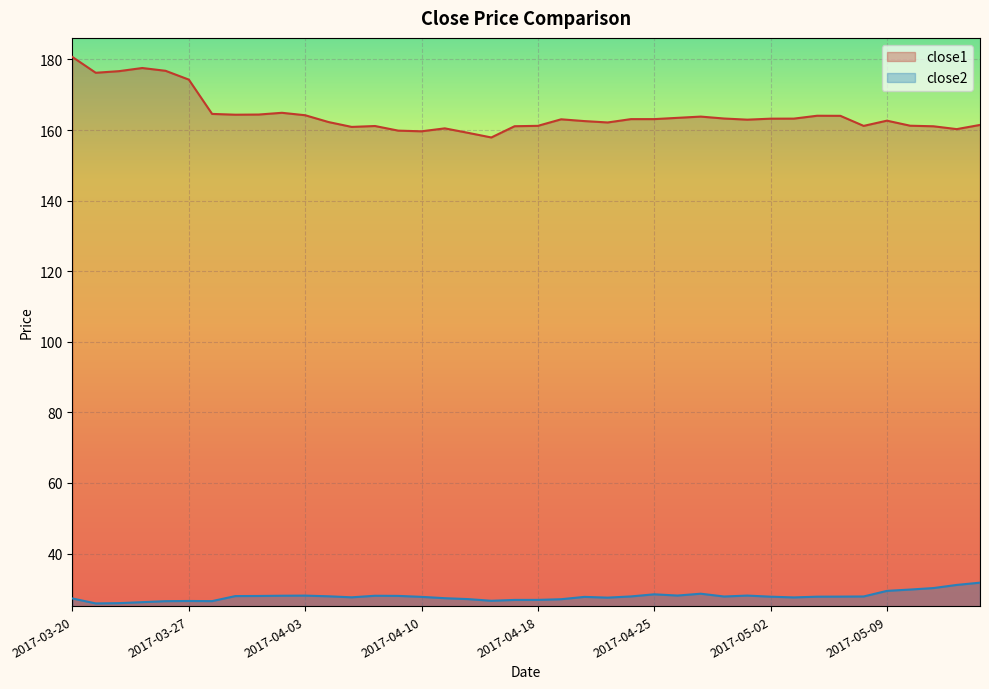

How many interior local peaks does the close2 series have?

7